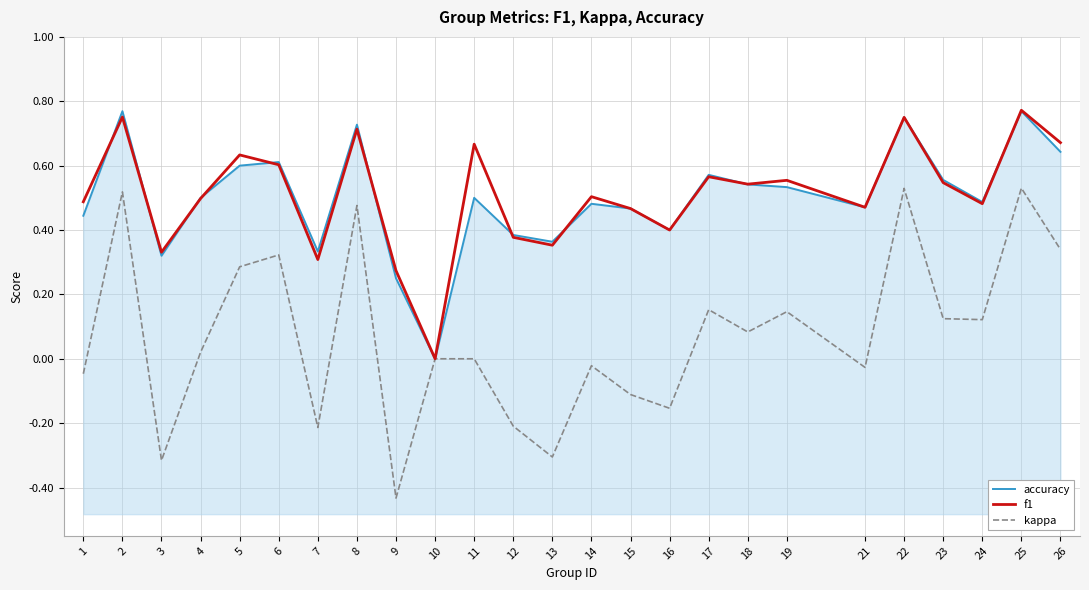

Does the chart display data point markers on the line(s)?

No